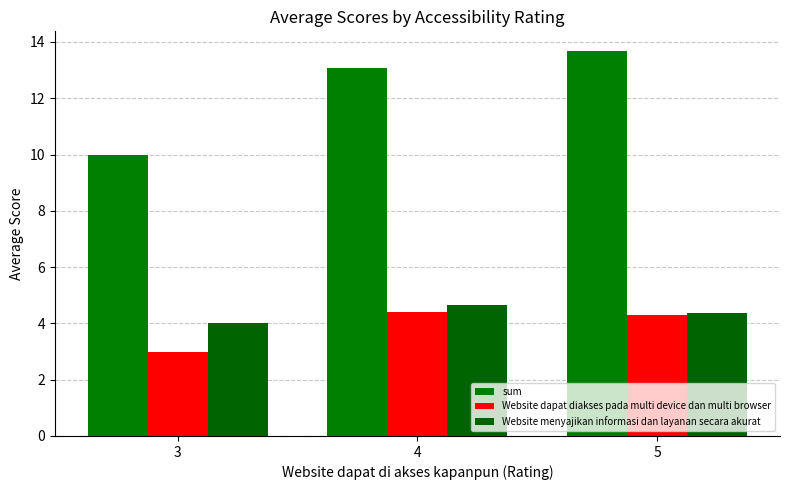

At which label is Website menyajikan informasi dan layanan secara akurat closest to 4?

3